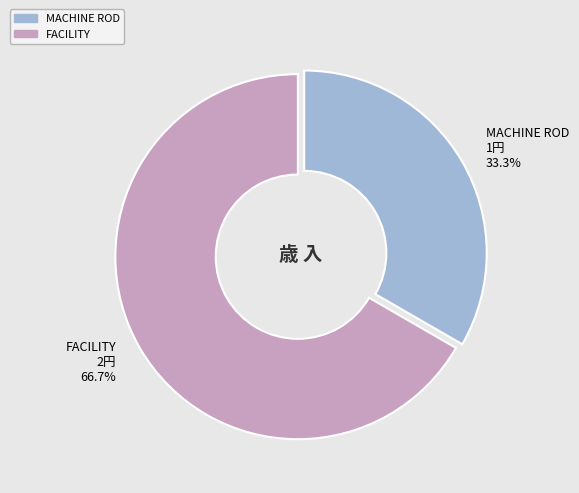

To the nearest percent, what portion does FACILITY represent?

67%